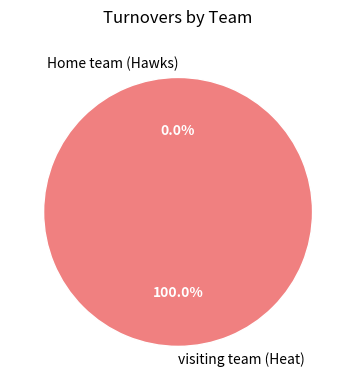

What is the total percentage of Home team (Hawks) and visiting team (Heat)?

100.0%